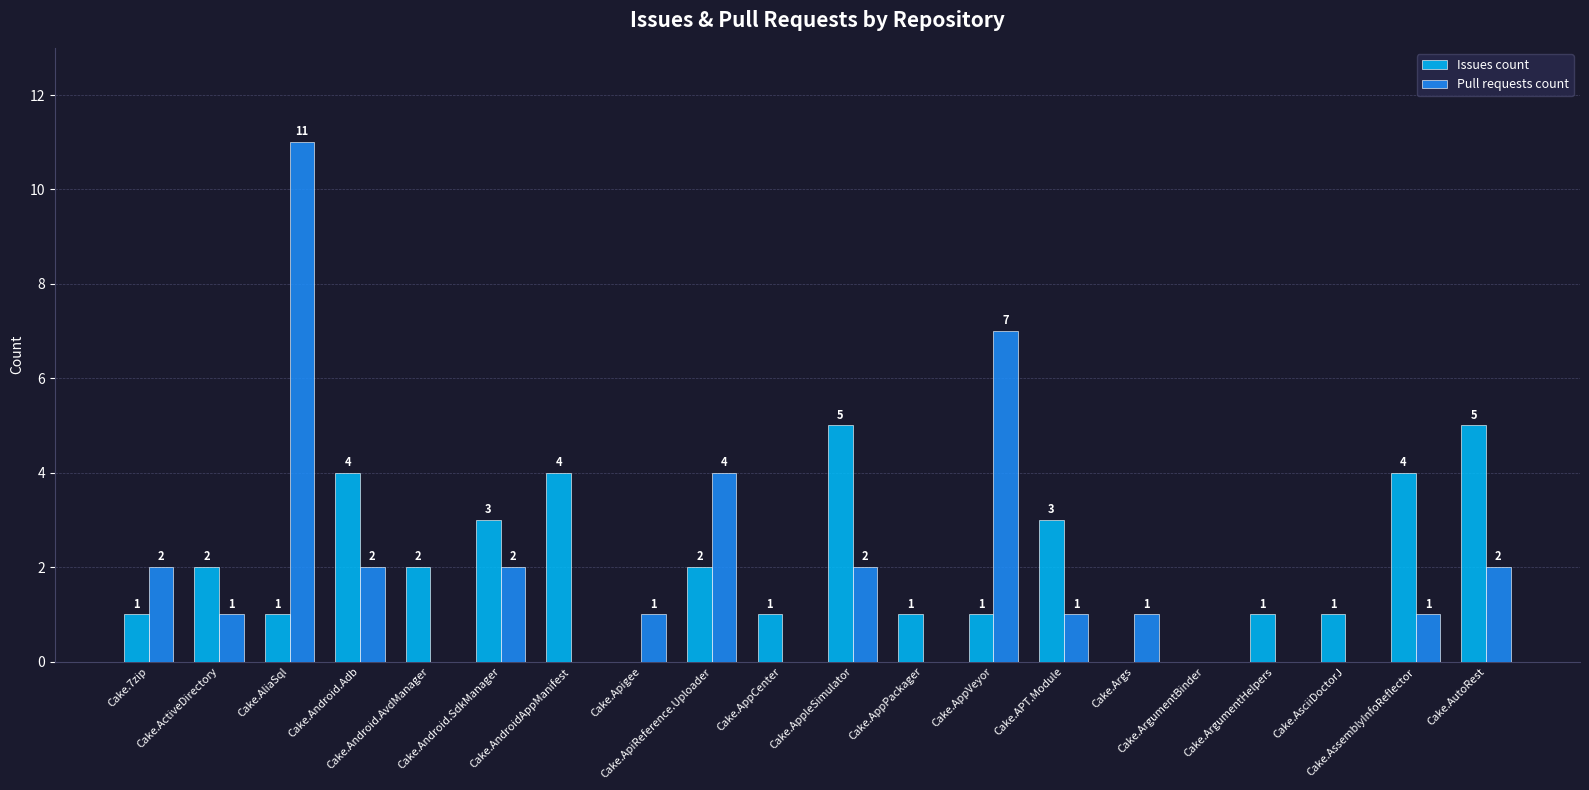

What is the sum of the Issues count values at Cake.ArgumentBinder and Cake.AppVeyor?

1